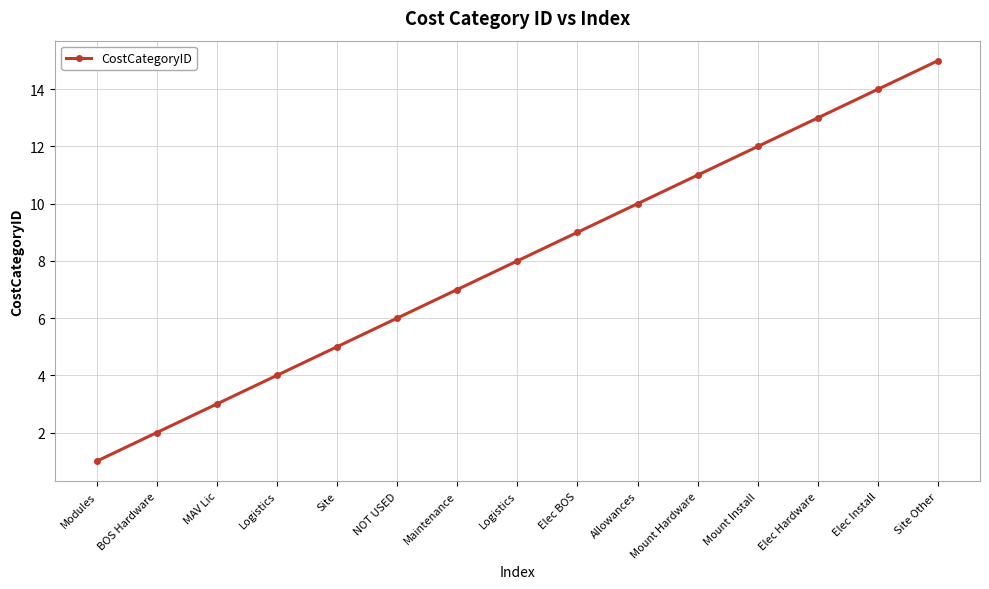

What is the label of the 6th point from the left?

NOT USED